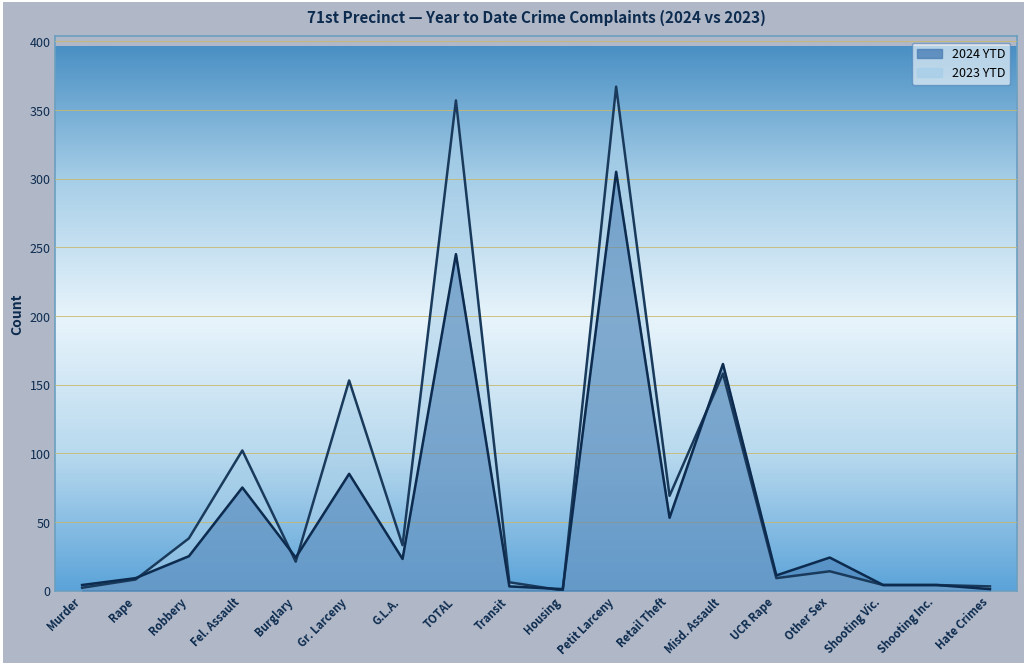

What is the difference between the maximum and minimum values in the 2023 YTD series?

367